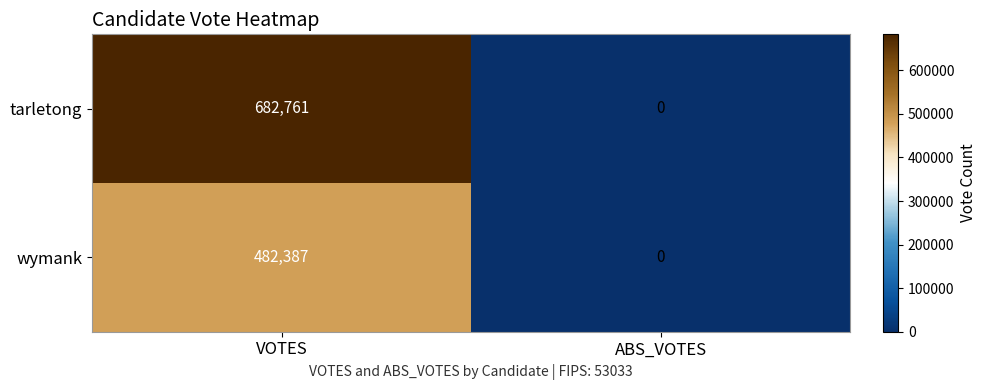

Between VOTES and ABS_VOTES, which series saw the biggest shift?

tarletong